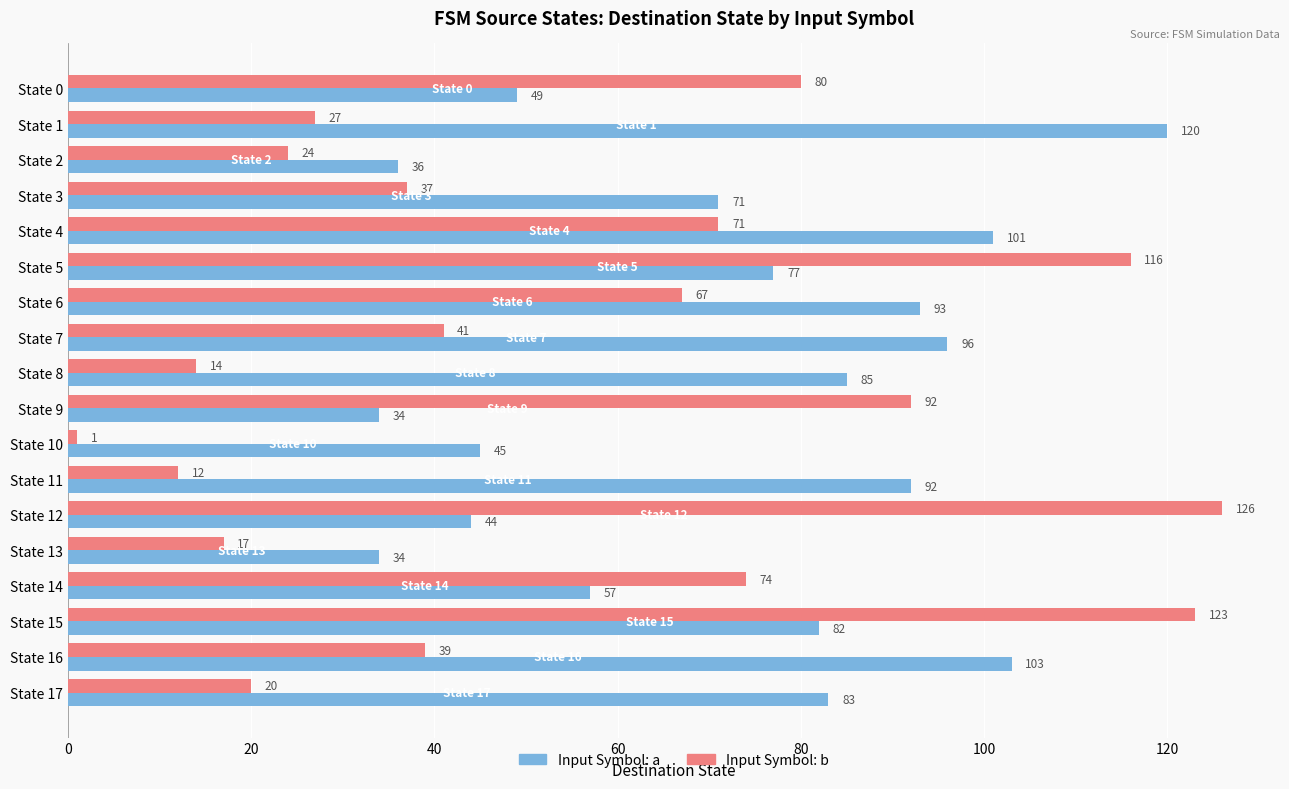

List the series in order of their peak value, highest first.

Input Symbol: b, Input Symbol: a